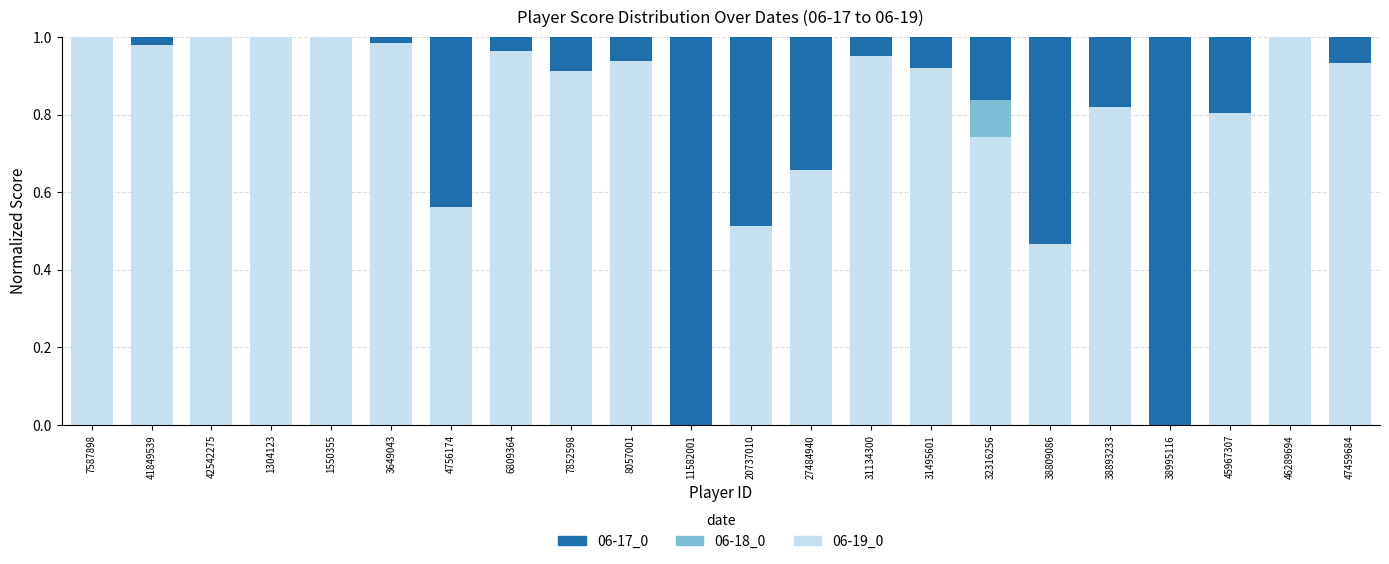

Which has a higher value, 38809086 or 1550355?

1550355